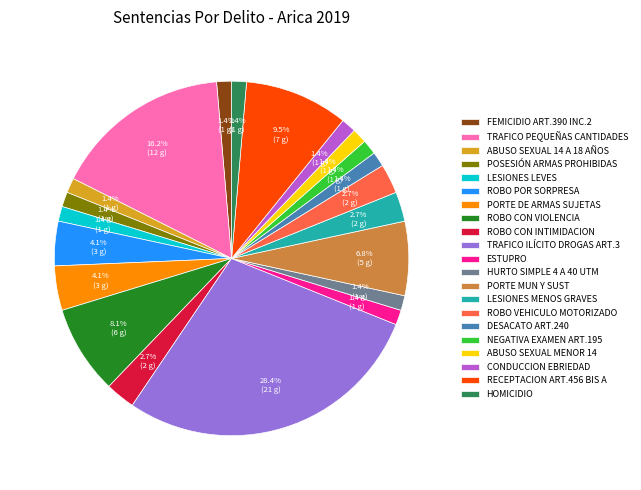

Approximately how many times larger is the value at DESACATO ART.240 compared to ROBO CON INTIMIDACION?

0.5